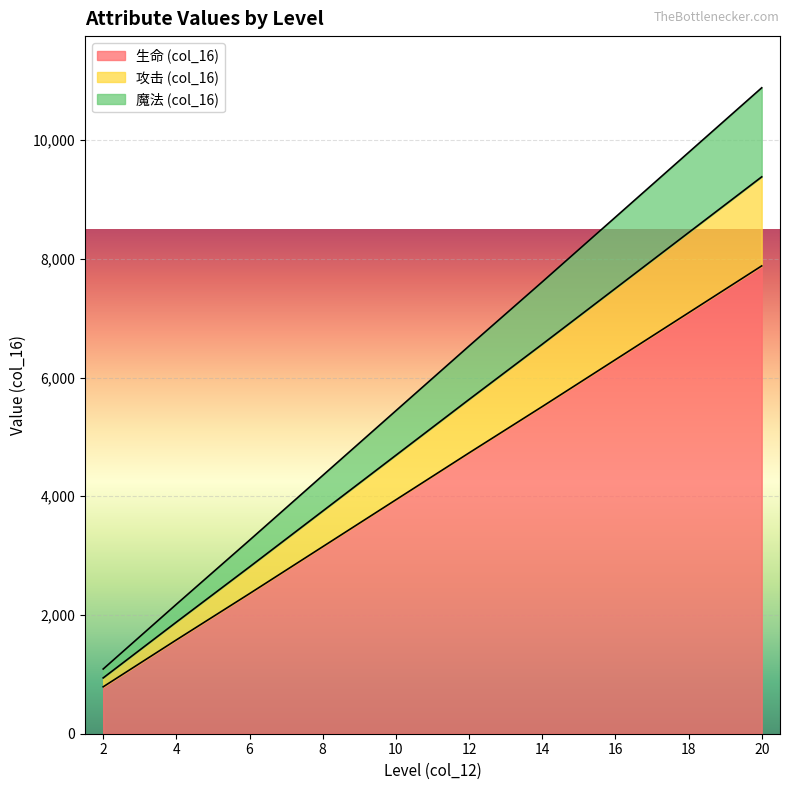

The value of 生命 (col_16) at 16 is 8459. True or false?

False